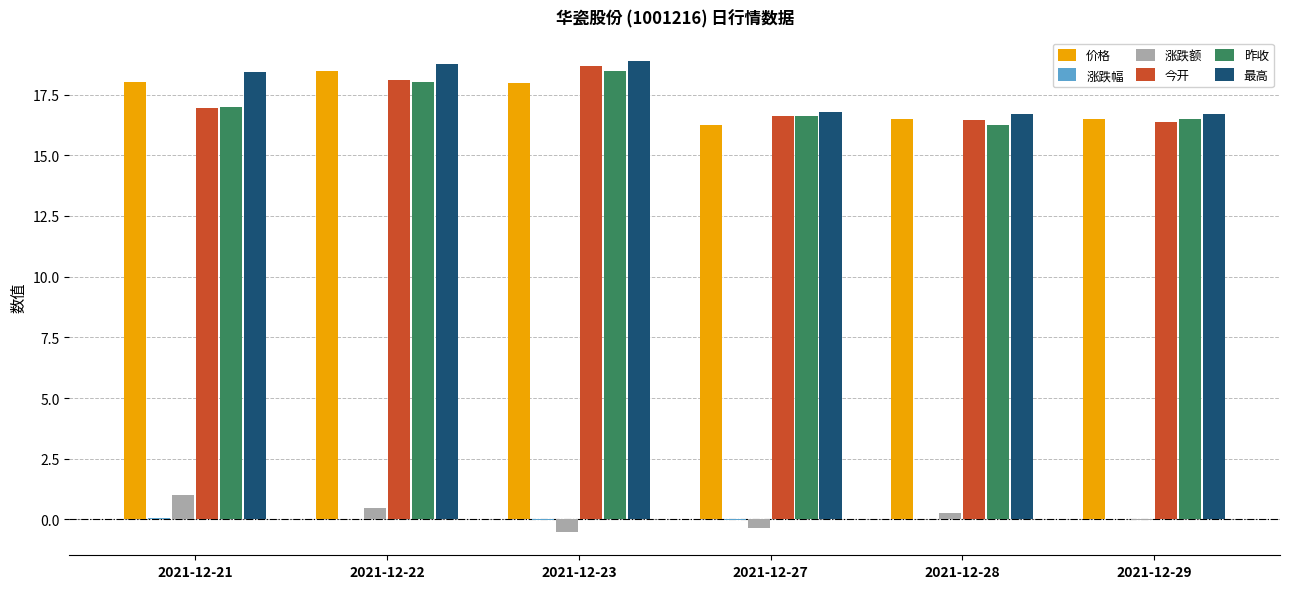

Is it true that 涨跌额 equals 1.0 at 2021-12-21?

True